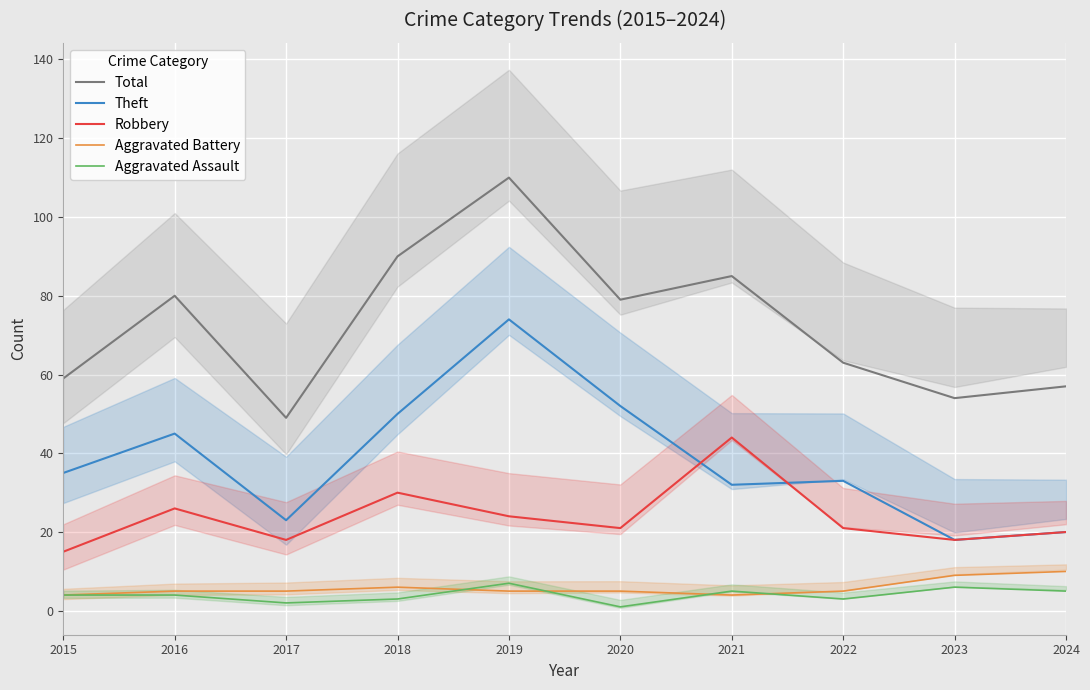

What is the lowest value of the Total series?

49